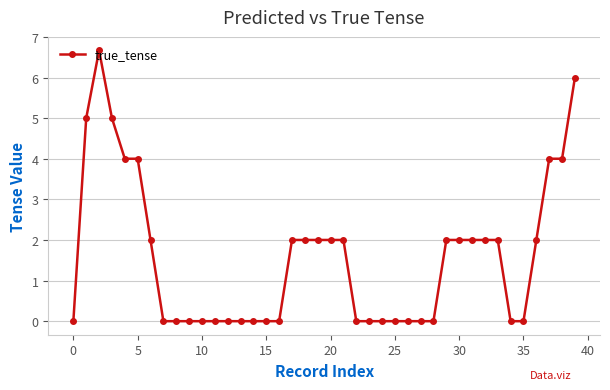

What is the maximum value shown in the chart?

6.7